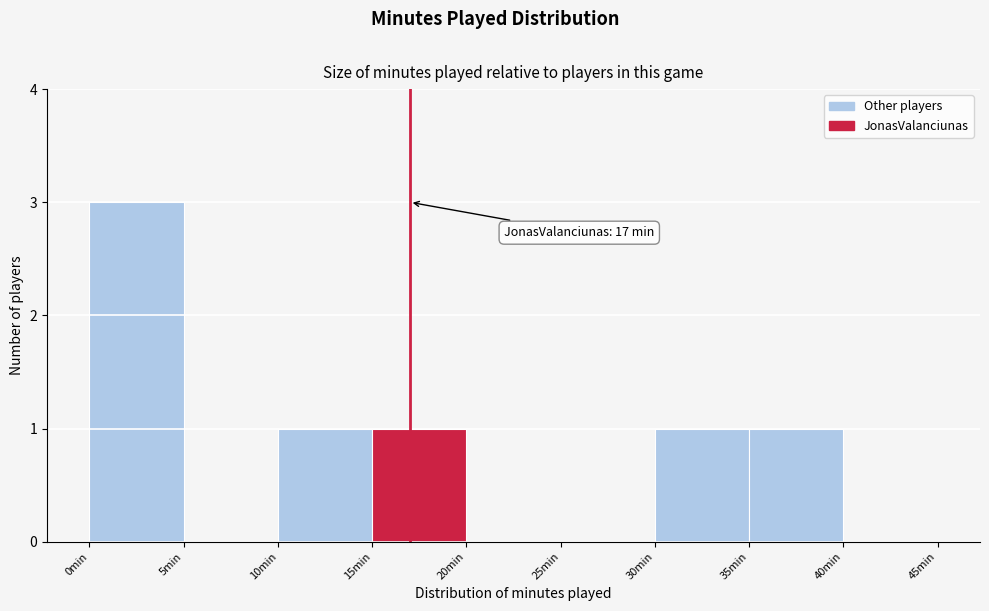

Over which range of the x-axis is the bar tallest?

0 to 5